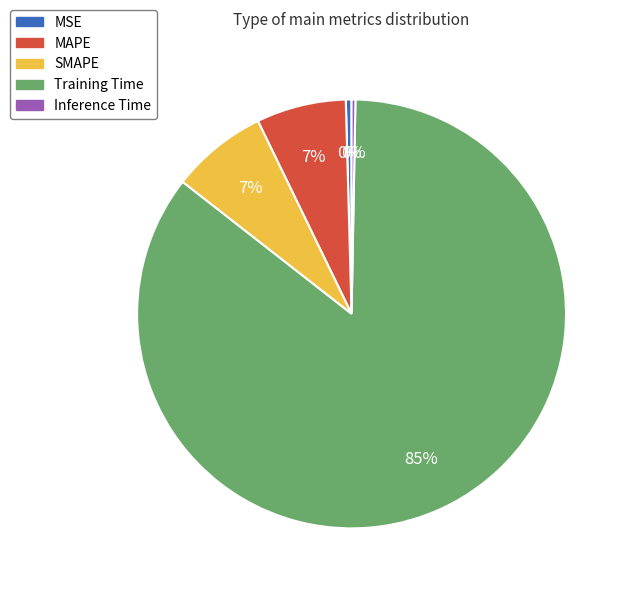

The Training Time slice represents 85% of the pie. True or false?

True